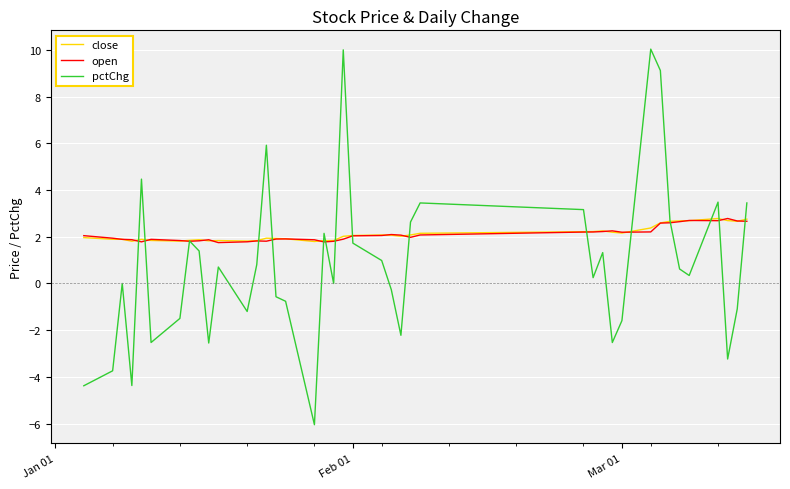

Which series has the largest range (max minus min)?

pctChg